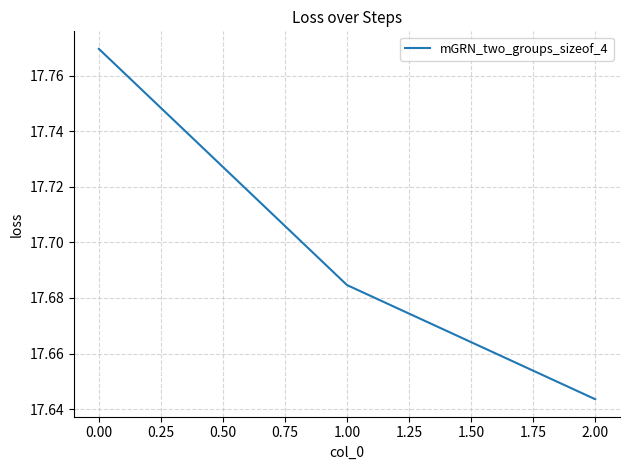

How many lines are shown in the chart?

1